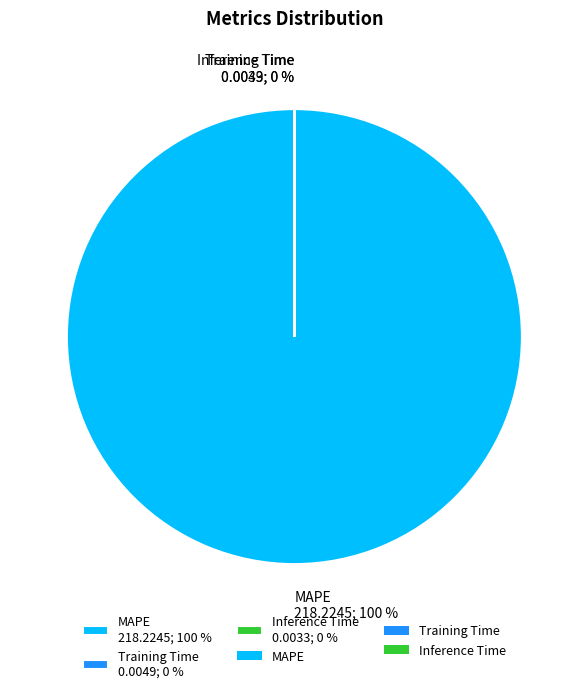

Do Inference Time and Training Time together represent more than half of the pie?

No